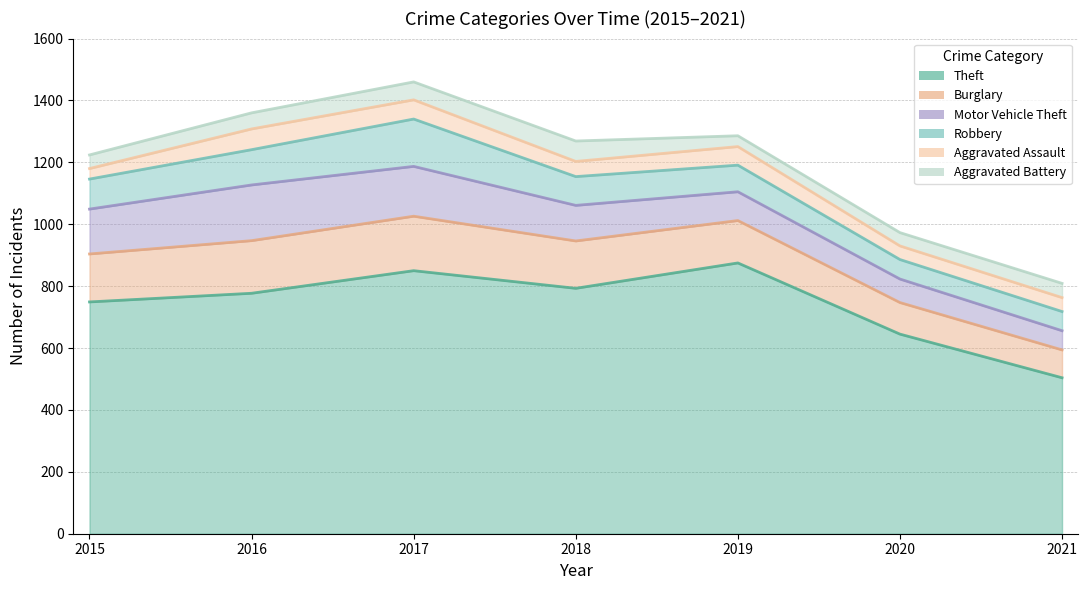

At which category is the sum across all series the highest?

2017